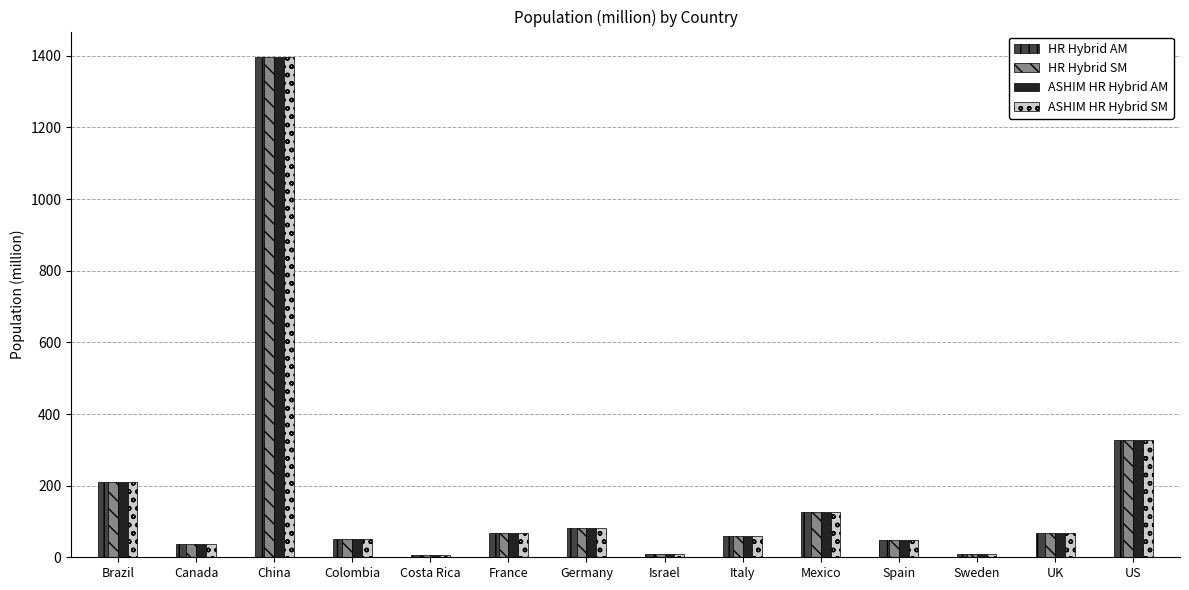

How many values in the HR Hybrid AM series exceed 66?

7